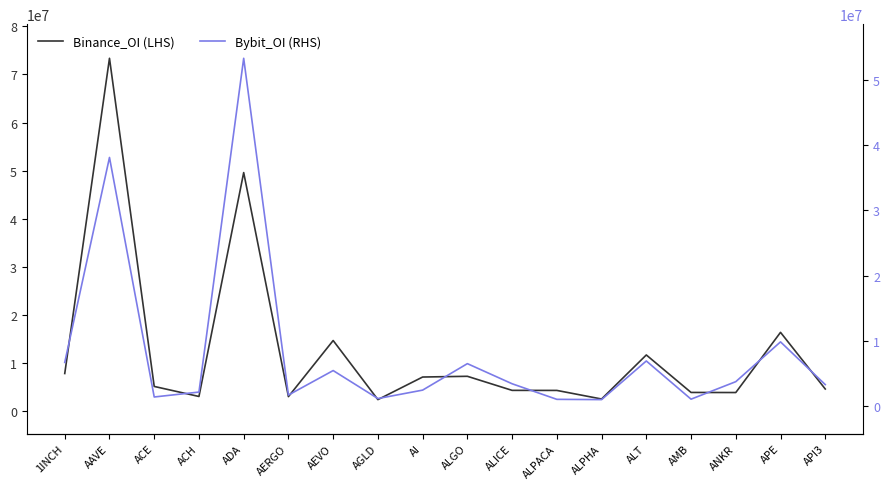

What is the difference between the Bybit_OI (RHS) values at ALGO and ADA?

46882670